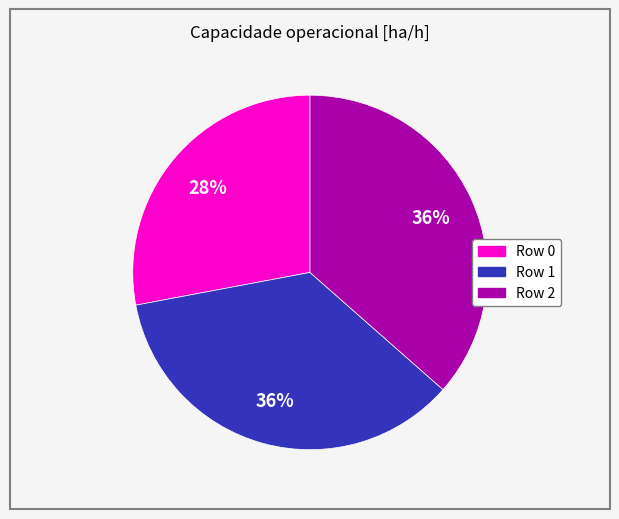

Combined, do Row 2 and Row 1 account for over 50%?

Yes